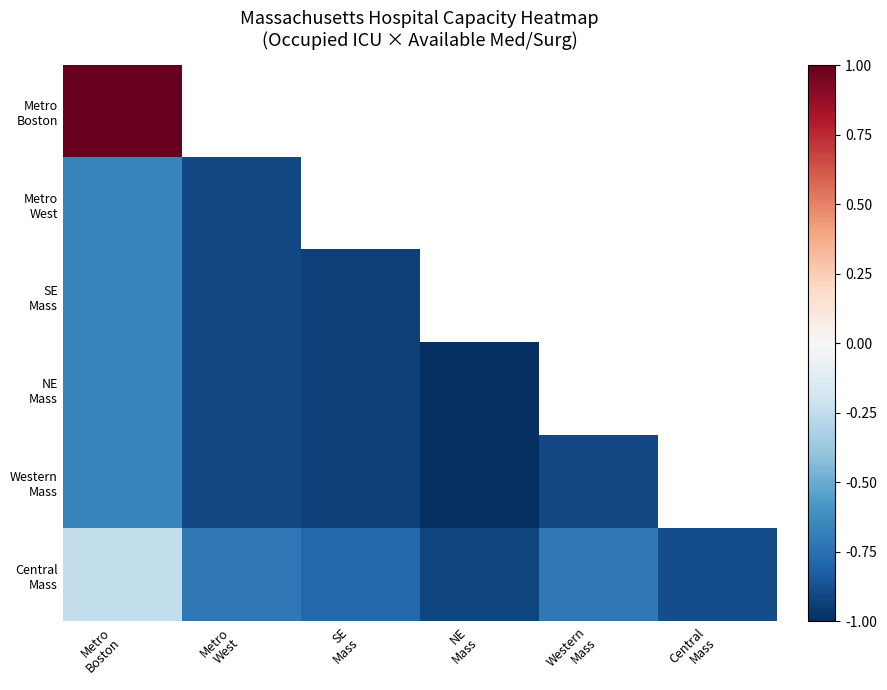

How many values in the Western Mass series are below 0?

5